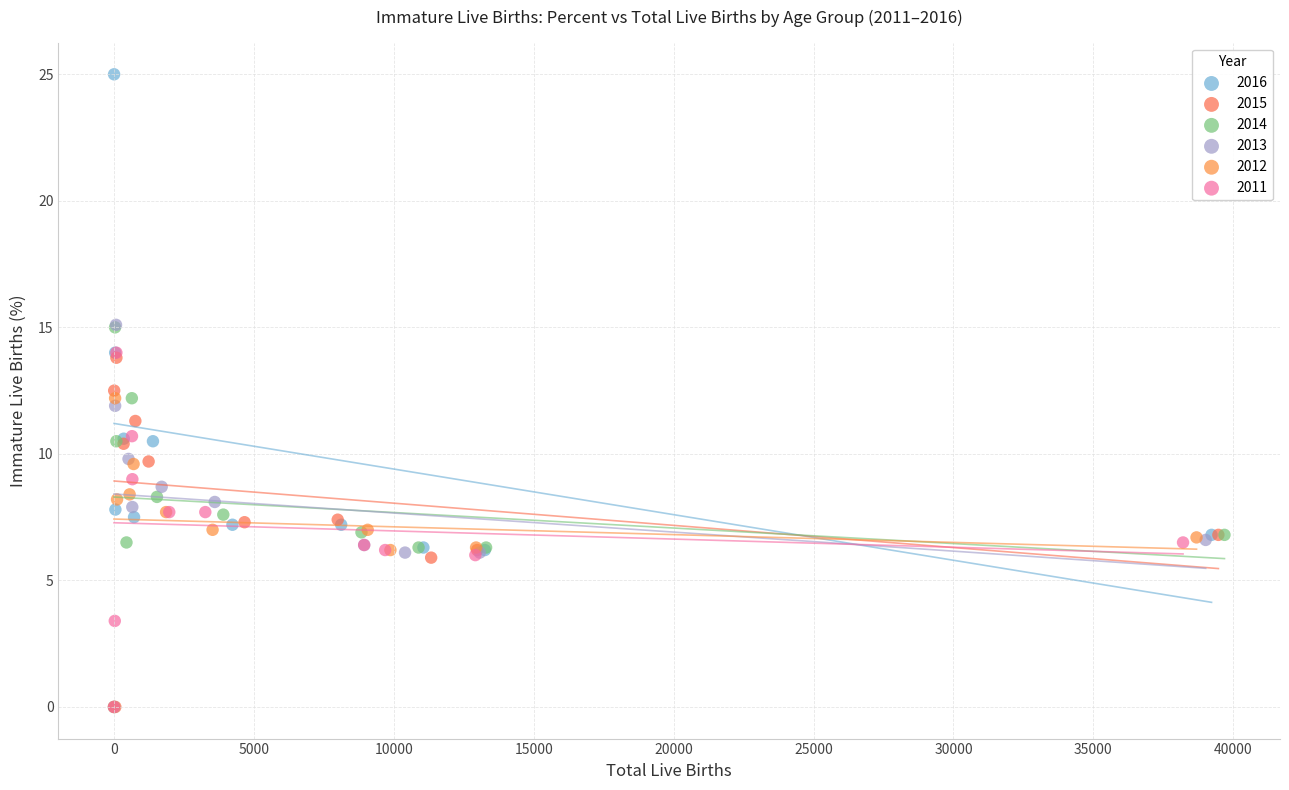

Which series contains the highest Y value?

2016